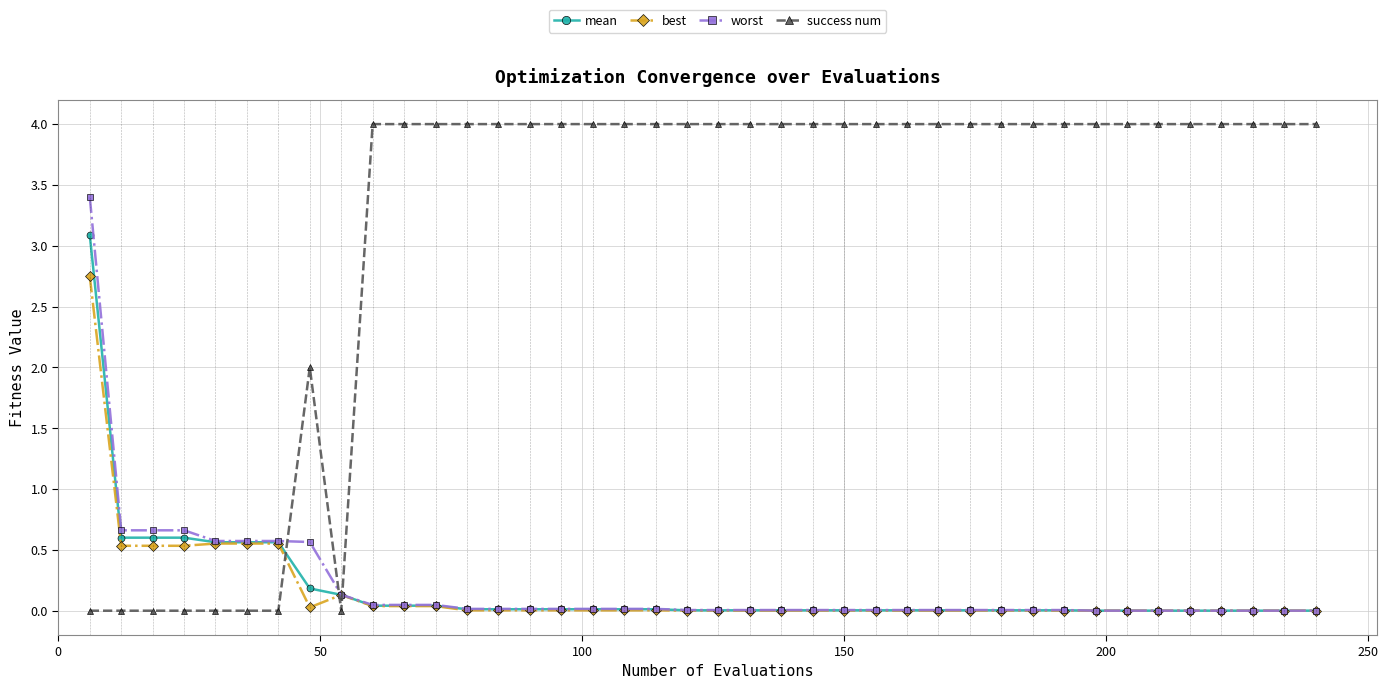

Which series has the widest spread of values?

success num